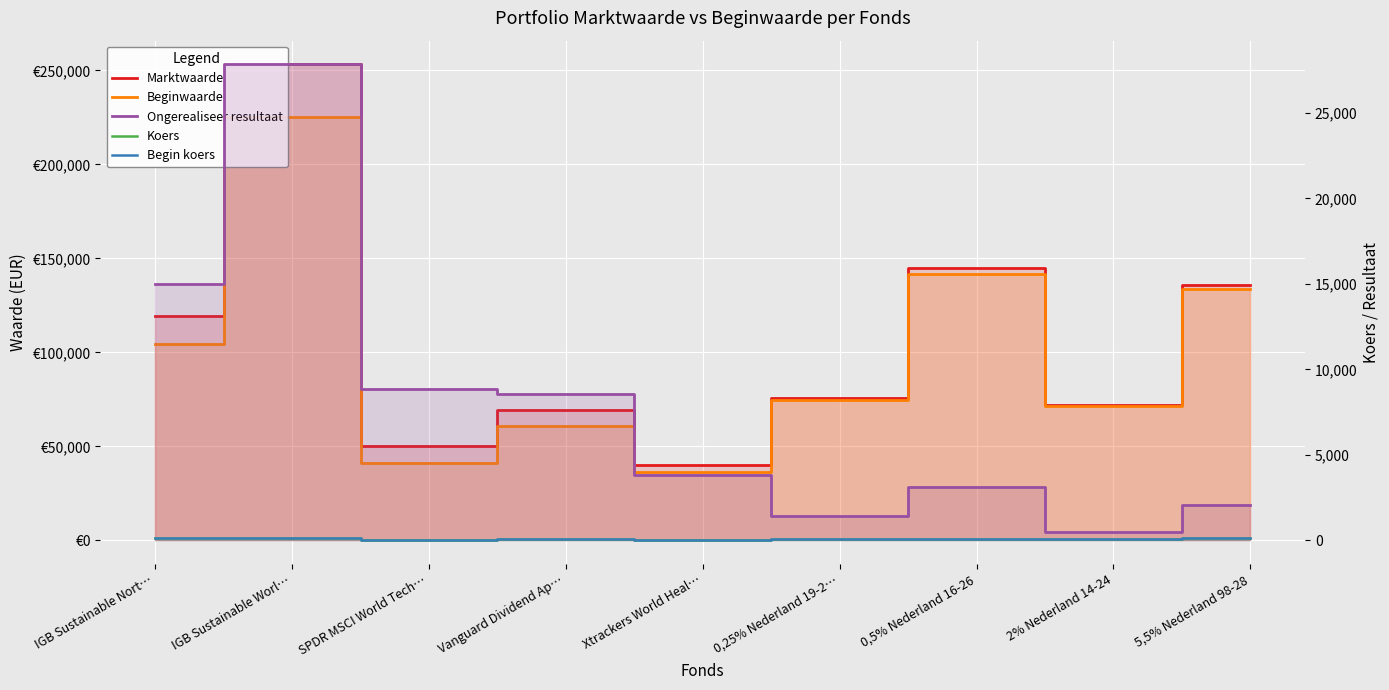

At which label is Begin koers closest to 86?

Vanguard Dividend Ap…